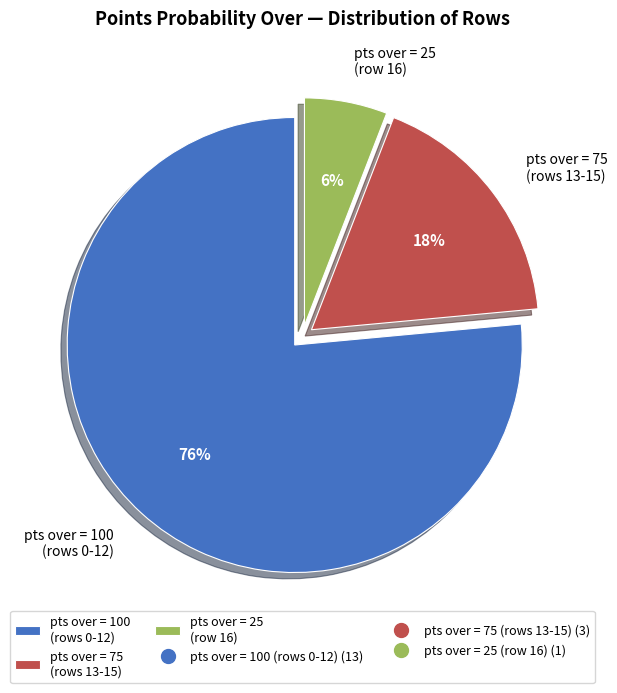

To the nearest percent, what is the average slice percentage?

33%